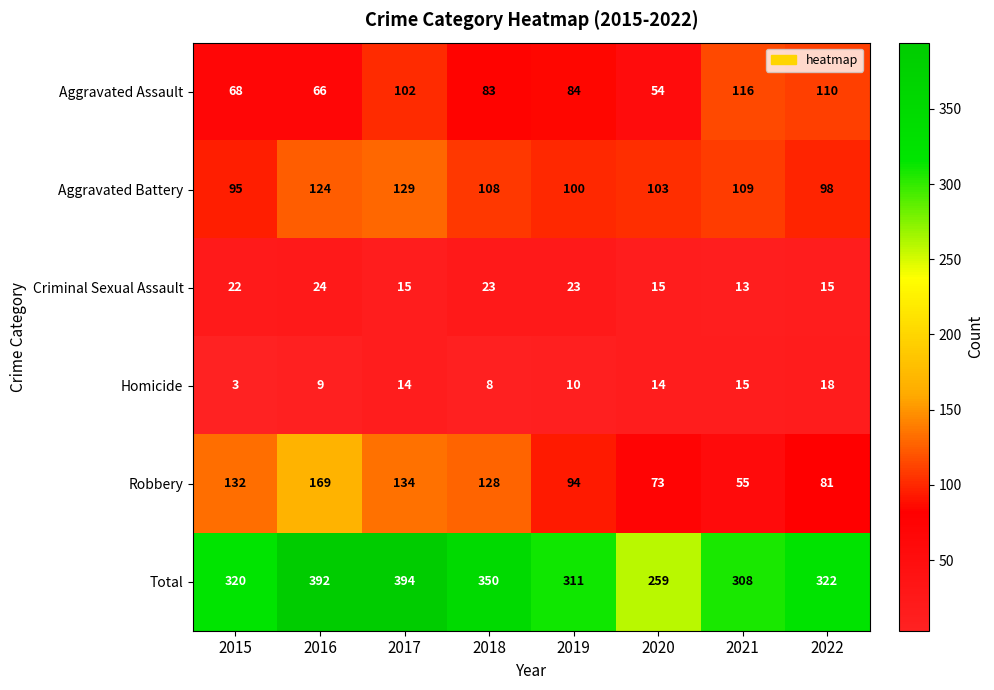

Which series has the widest spread of values?

Total